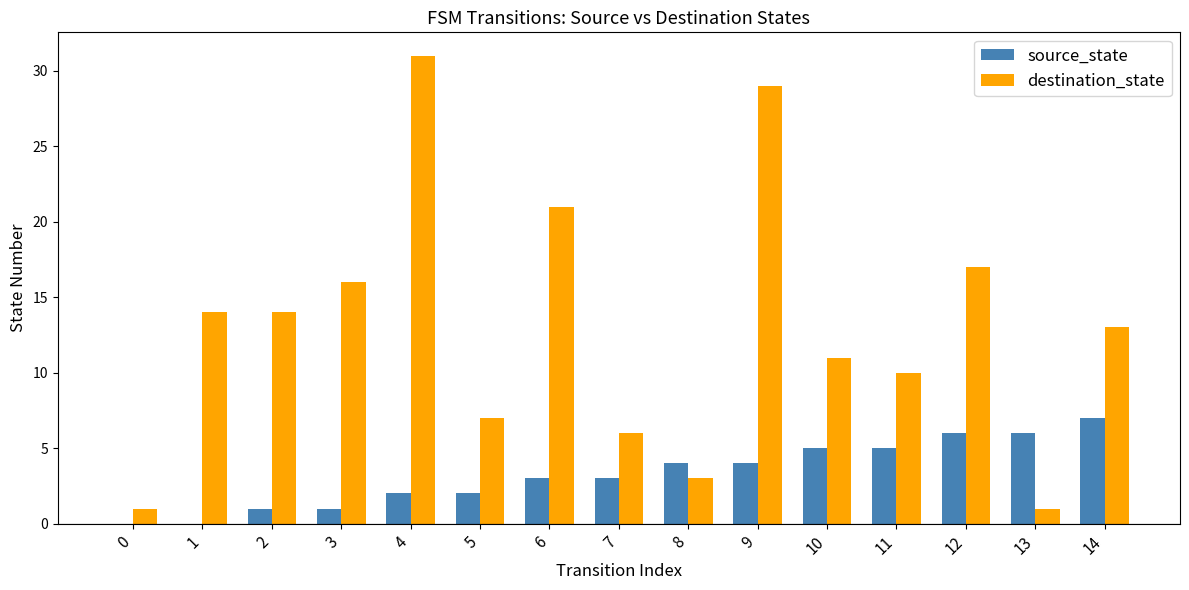

Reading right to left, transcribe all the data shown in this chart.

source_state: 7	6	6	5	5	4	4	3	3	2	2	1	1	0	0
destination_state: 13	1	17	10	11	29	3	6	21	7	31	16	14	14	1